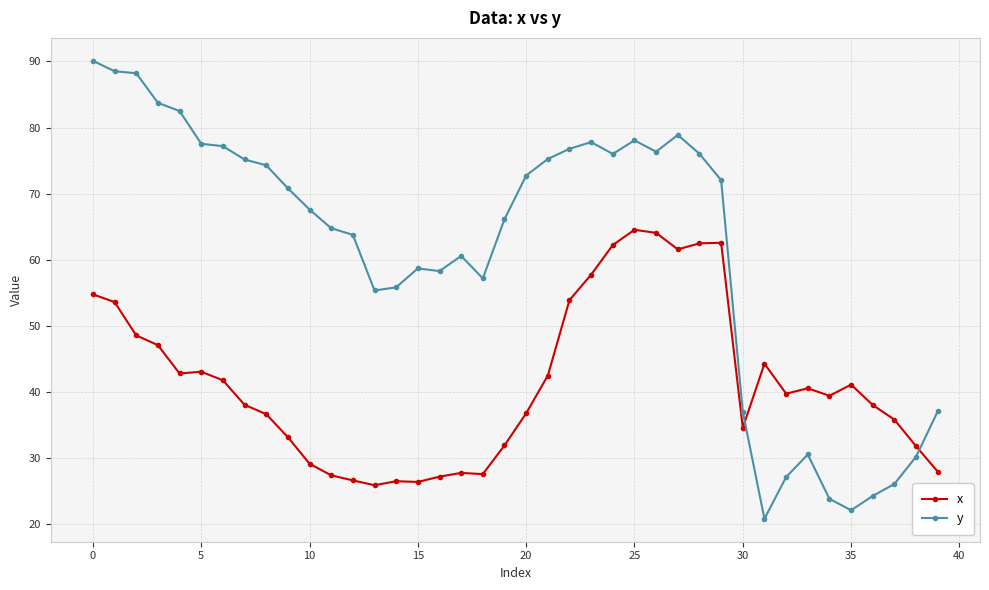

True or false: y and x intersect in this chart.

True